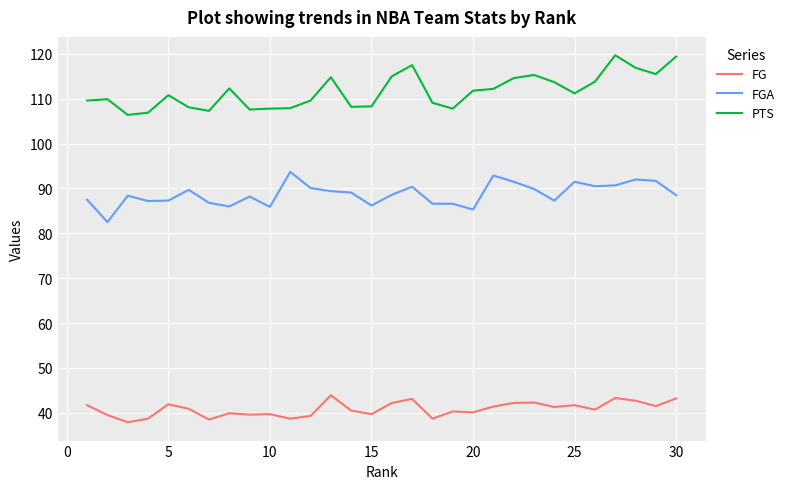

What is the maximum value shown in the chart?

119.7